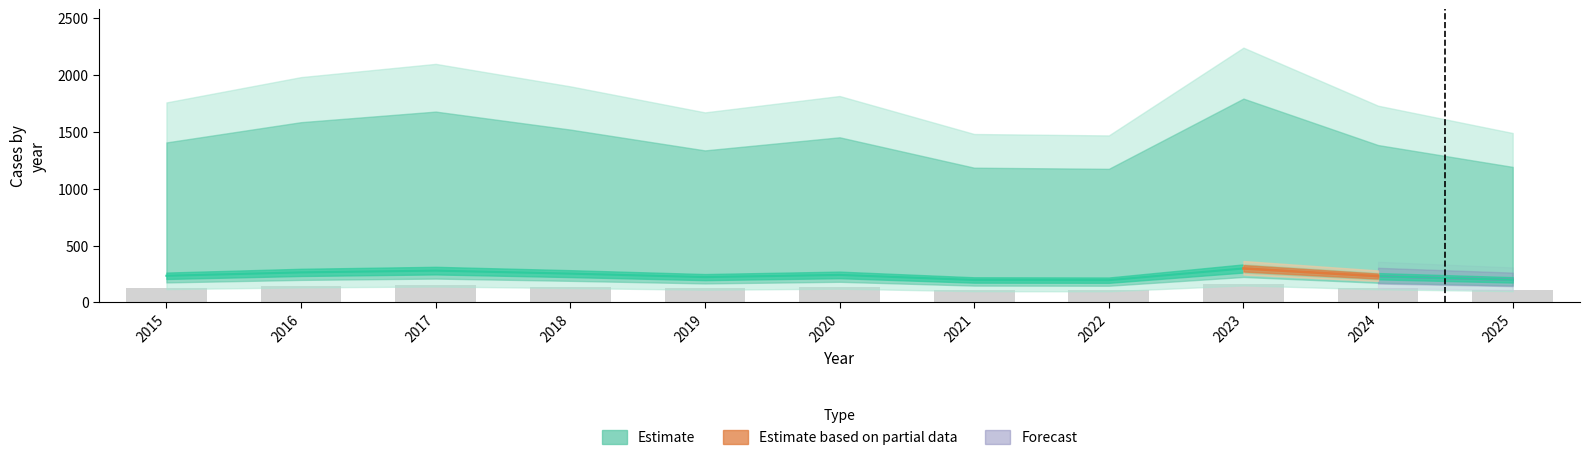

Which category has the highest value in the Auburn Gresham series?

2023